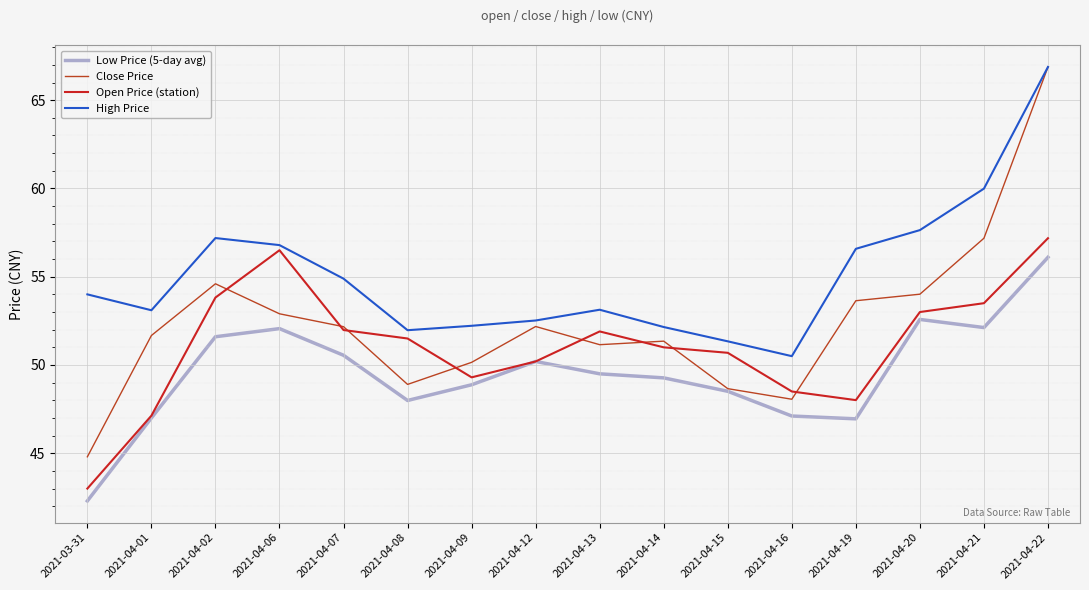

What is the label of the 10th point from the left?

2021-04-14